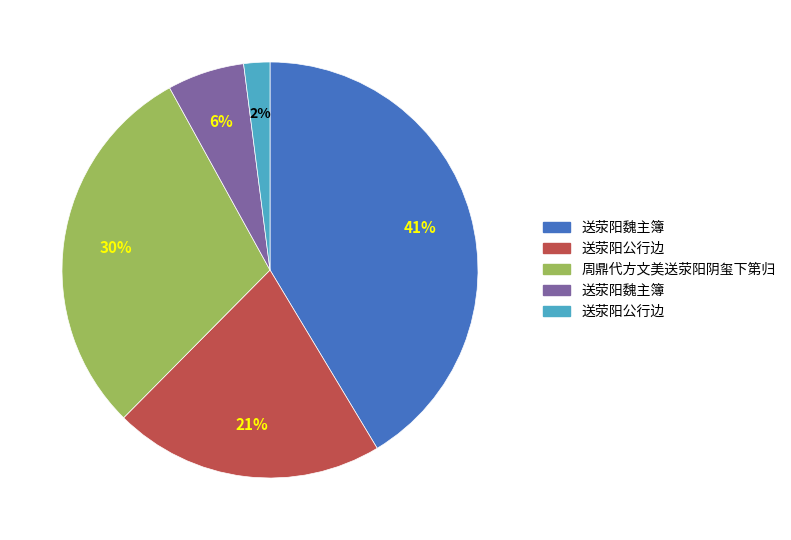

Is there any slice that represents more than half of the pie?

No